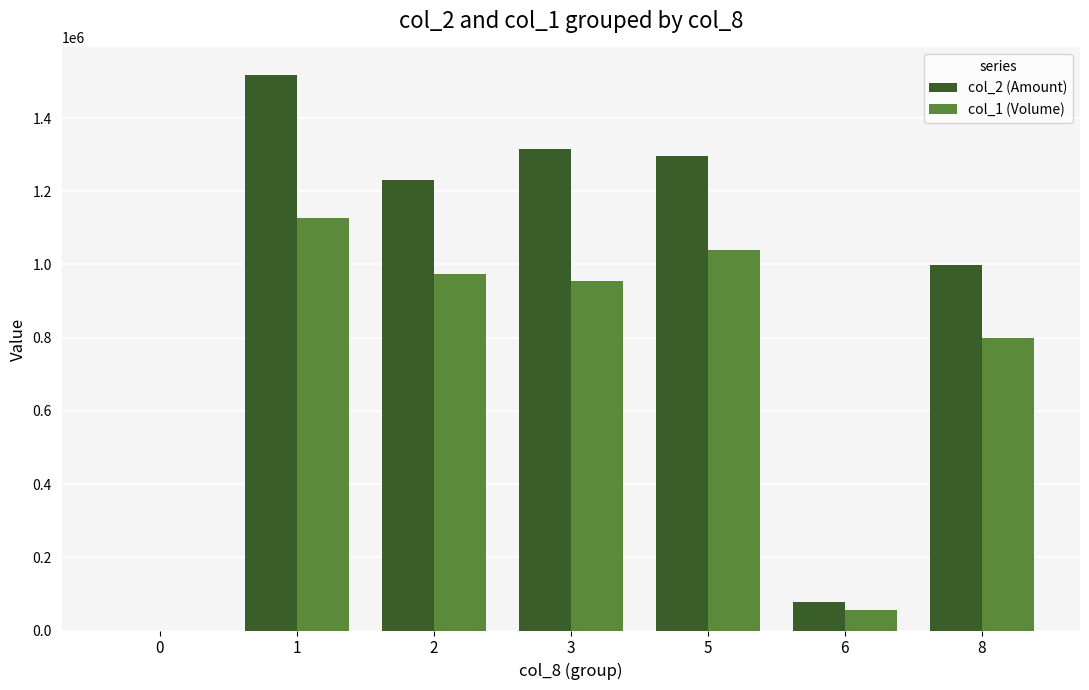

How many groups of bars are there?

7